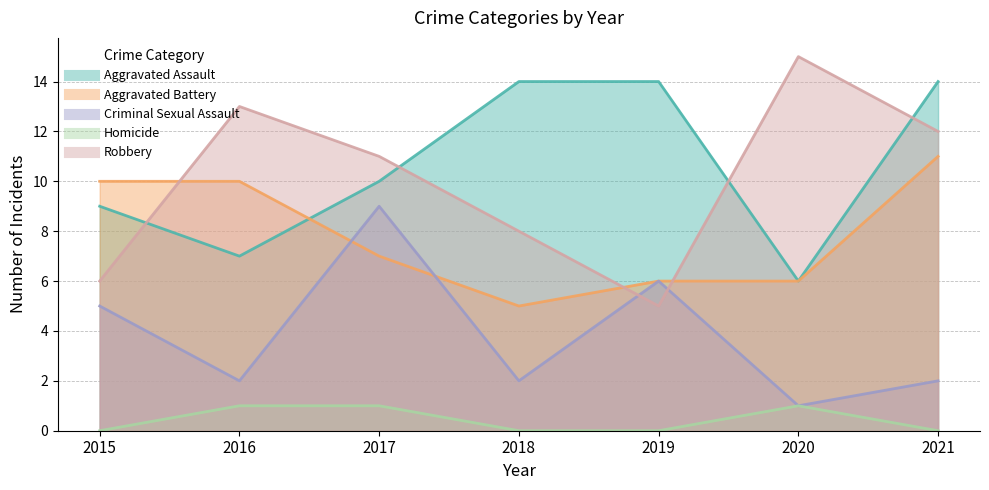

Between 2021 and 2017, which is larger?

2021